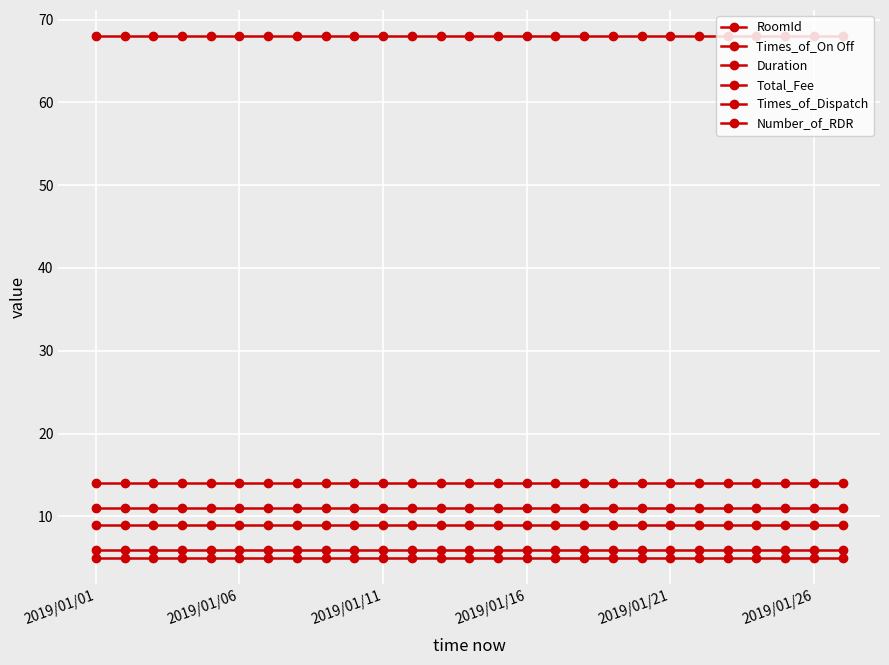

How many categories are shown in the chart?

27